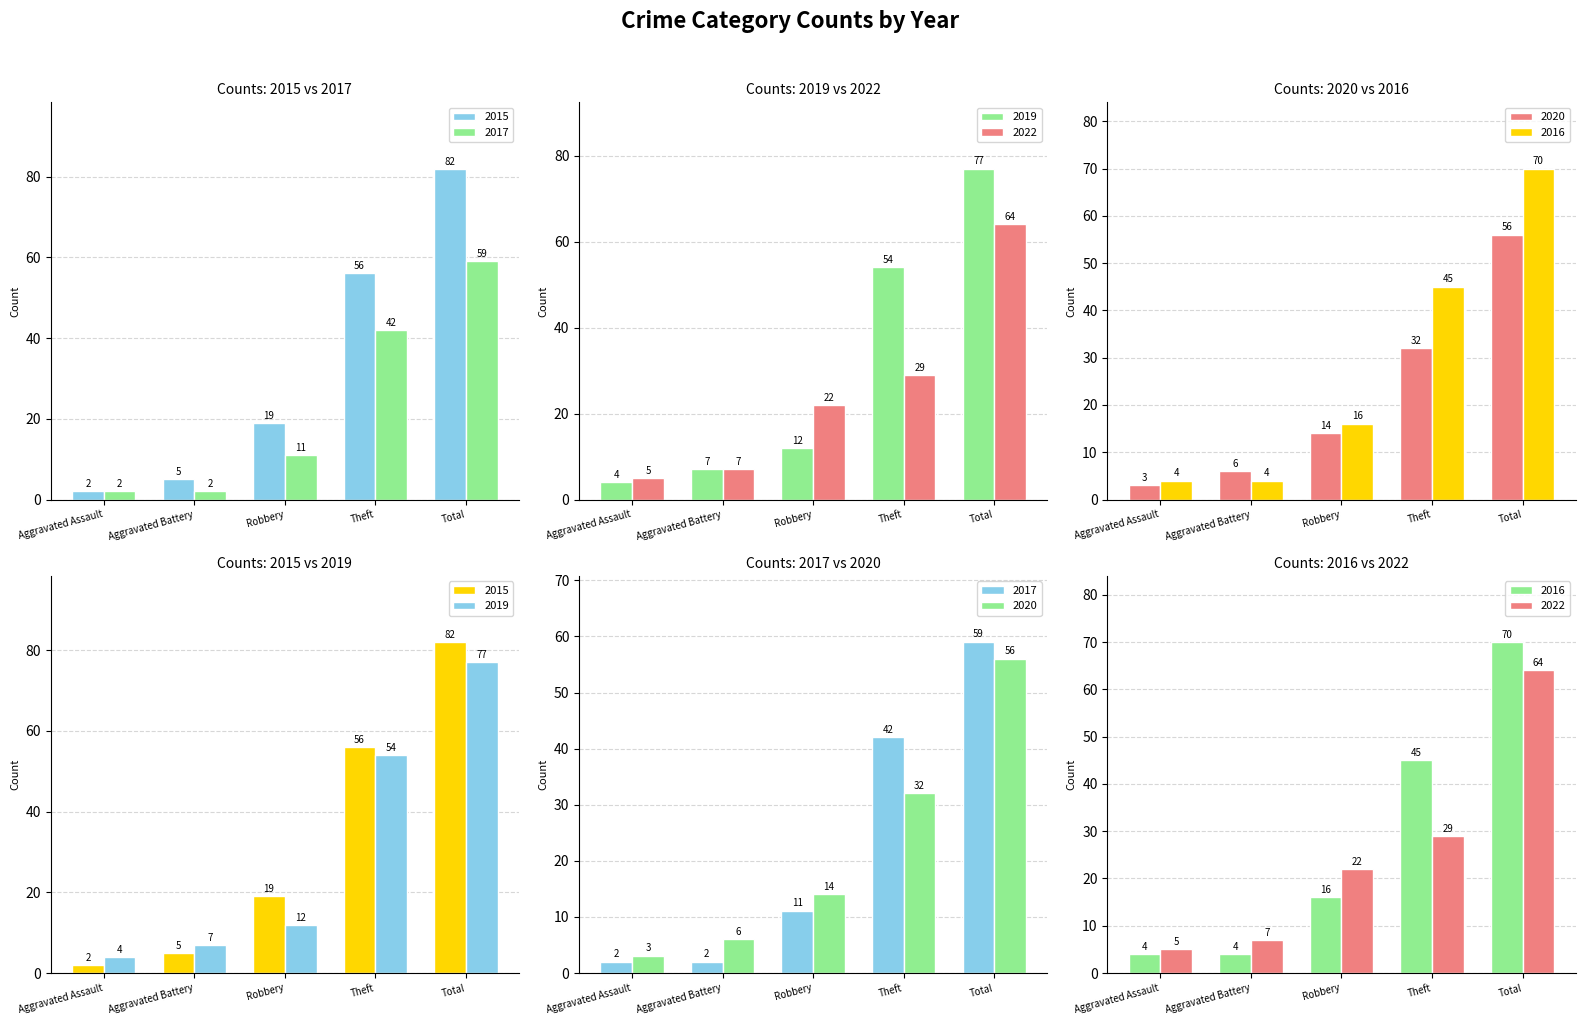

How many groups of bars are there?

5